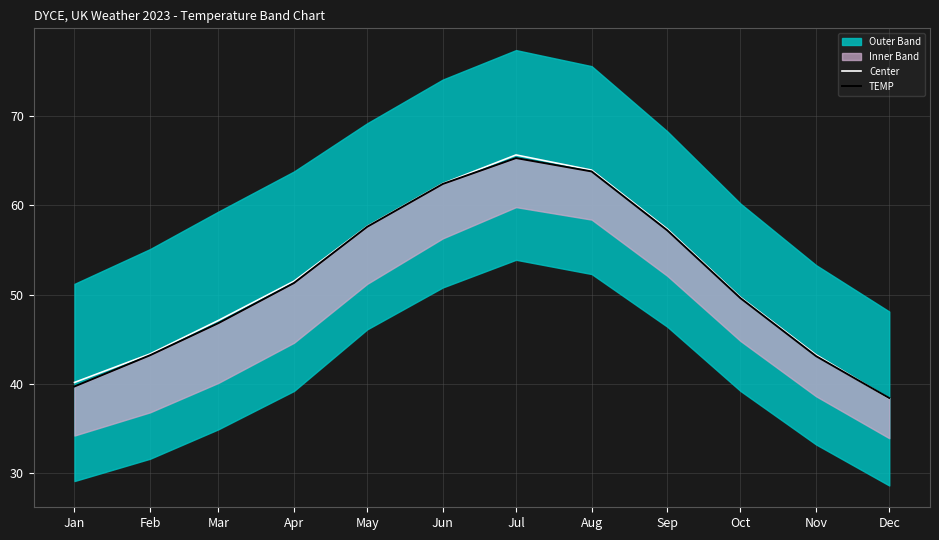

Read the TEMP value at Jun.

62.4